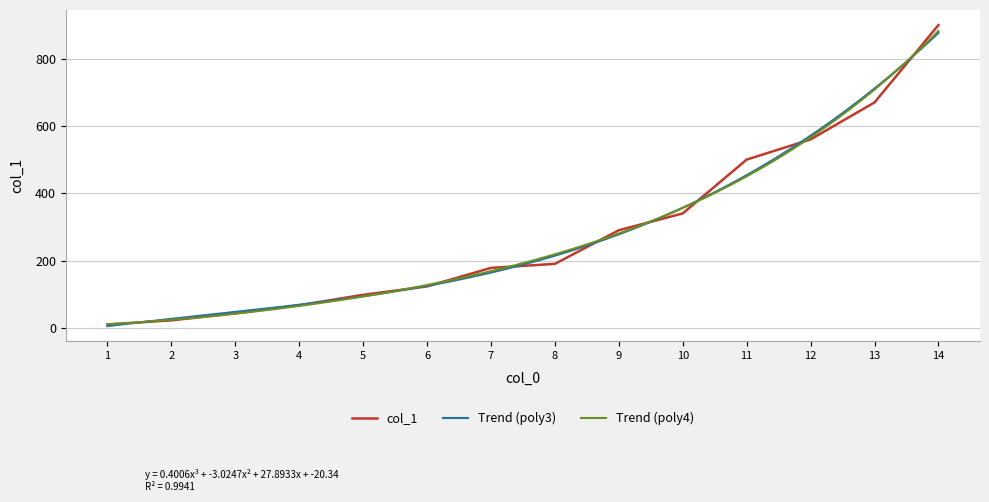

The value of col_1 at 12 is 168. True or false?

False